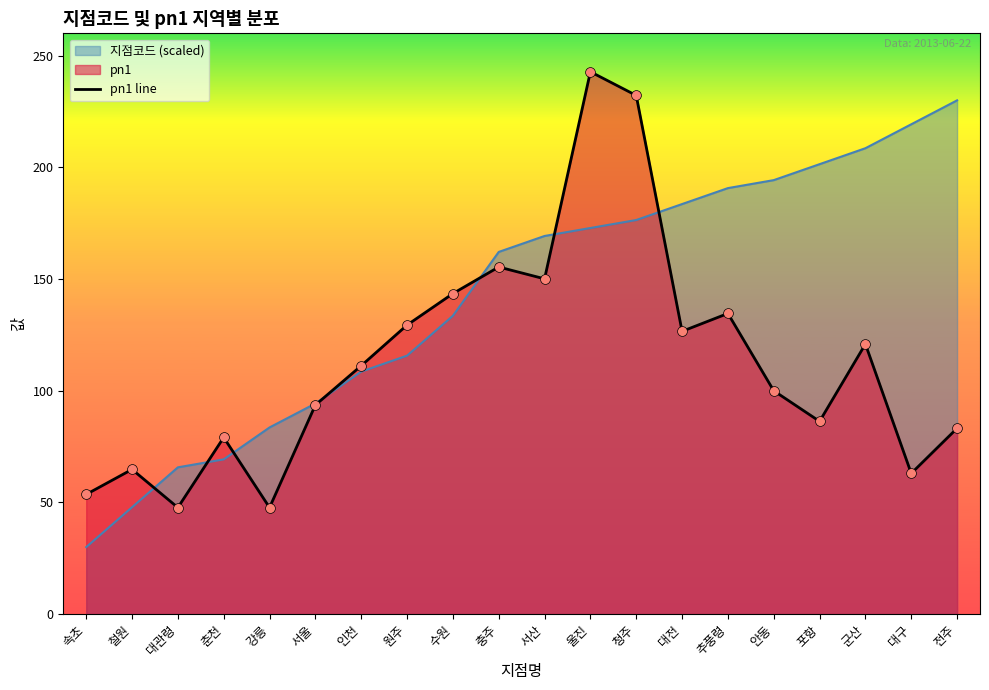

Which series changed the most between 춘천 and 안동?

지점코드 (scaled)